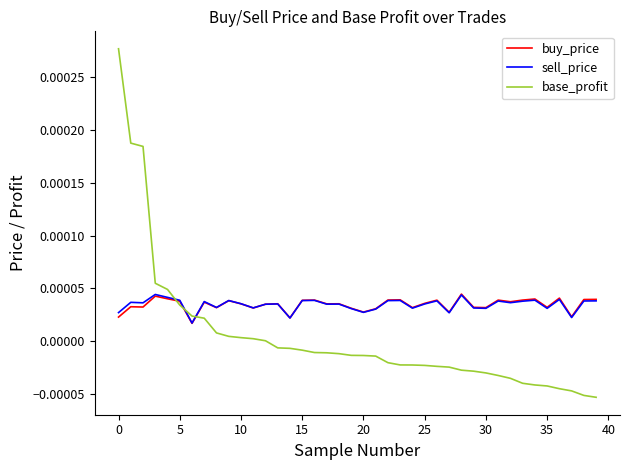

After their last crossing, which series has the higher values: base_profit or sell_price?

sell_price